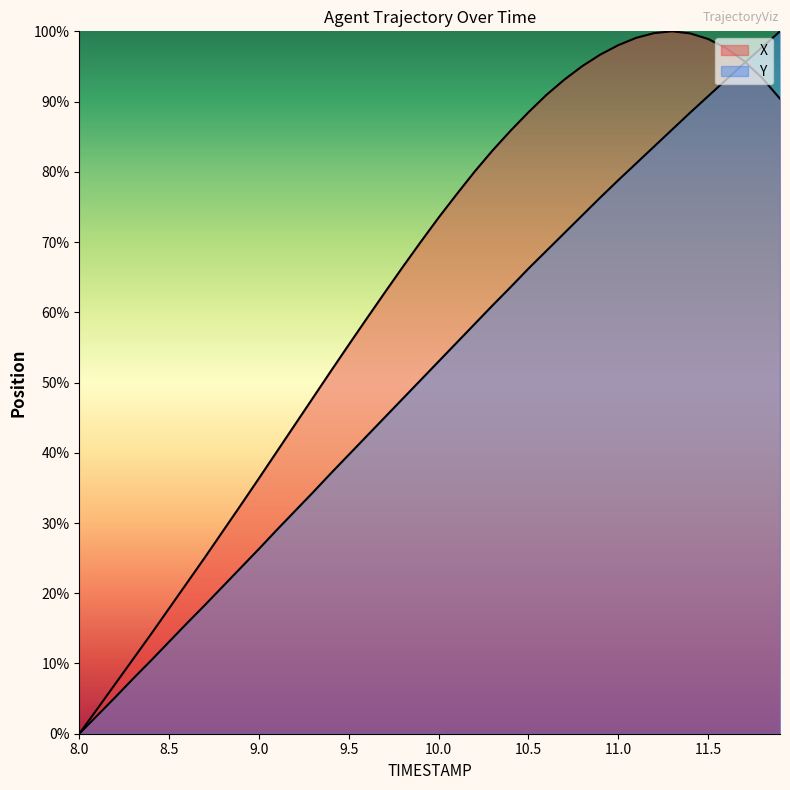

What is the value of the Y point at the 26th from the left?

66.2